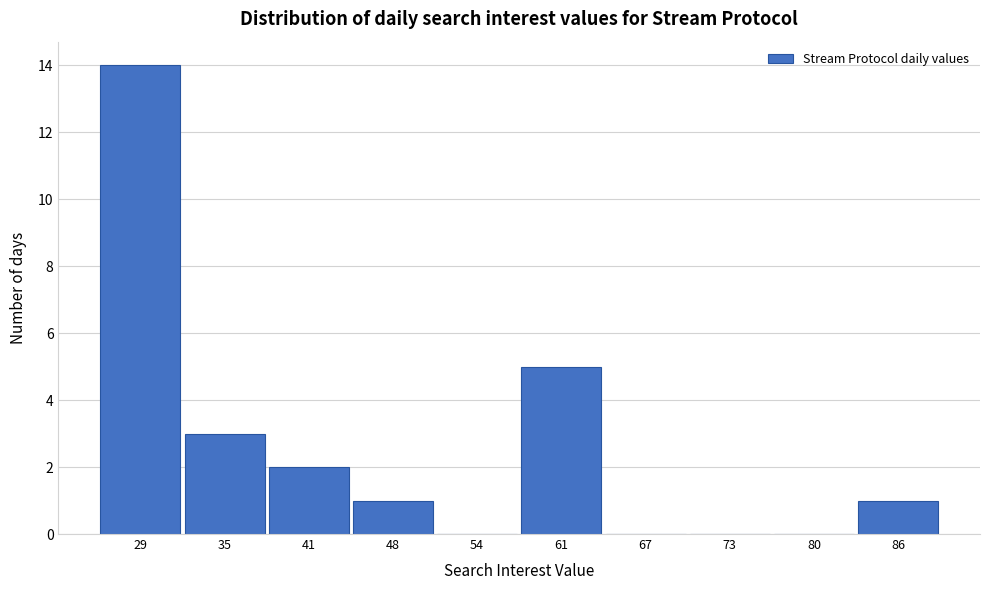

Reading left to right, transcribe all the data shown in this chart.

29=14	35=3	41=2	48=1	54=0	61=5	67=0	73=0	80=0	86=1